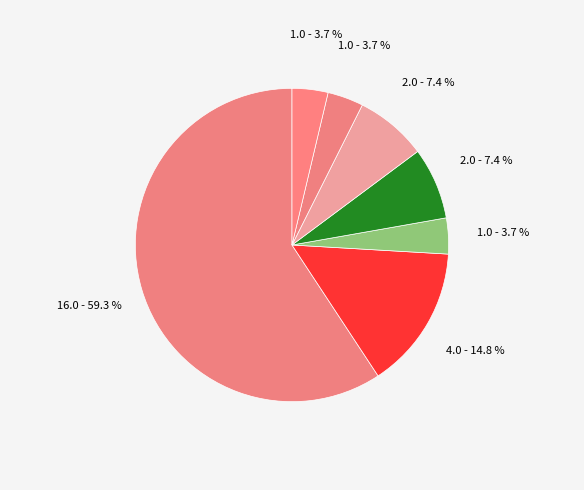

Count the number of slices in the pie.

7